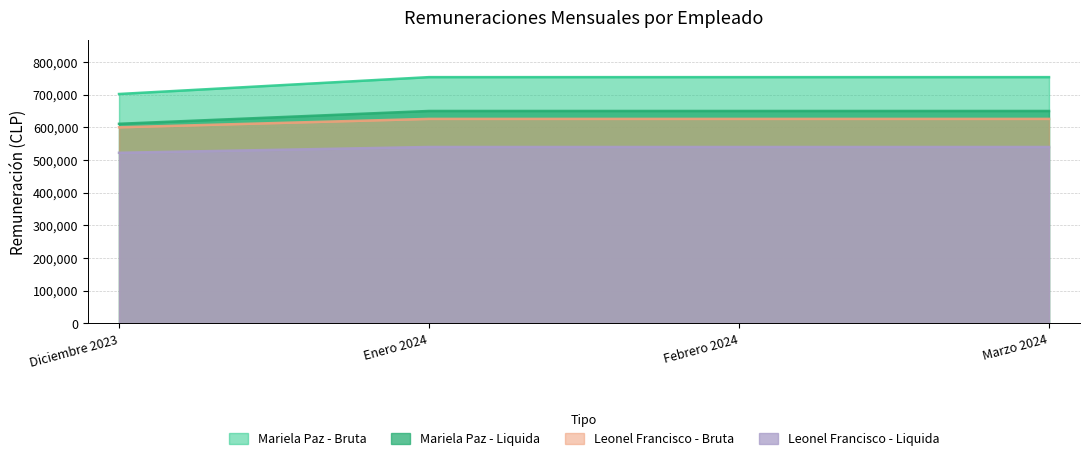

Reading left to right, extract all data points from this chart.

Mariela Paz - Bruta: 702000	753623	753623	753623
Mariela Paz - Liquida: 610740	650000	650000	650000
Leonel Francisco - Bruta: 600000	625801	625801	625801
Leonel Francisco - Liquida: 522000	539752	539752	539752